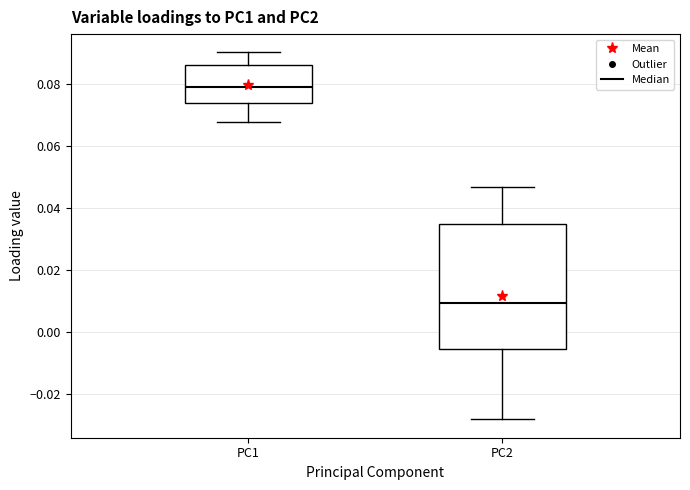

Reading left to right, read every box against the y-axis: the position of its median line, the range the box covers, and the ends of its whiskers. The values are not printed on the chart, so give them approximately, as read against the axis.

PC1: median 0.080, box 0.074 to 0.086, whiskers 0.068 to 0.090
PC2: median 0.010, box -0.006 to 0.034, whiskers -0.028 to 0.046